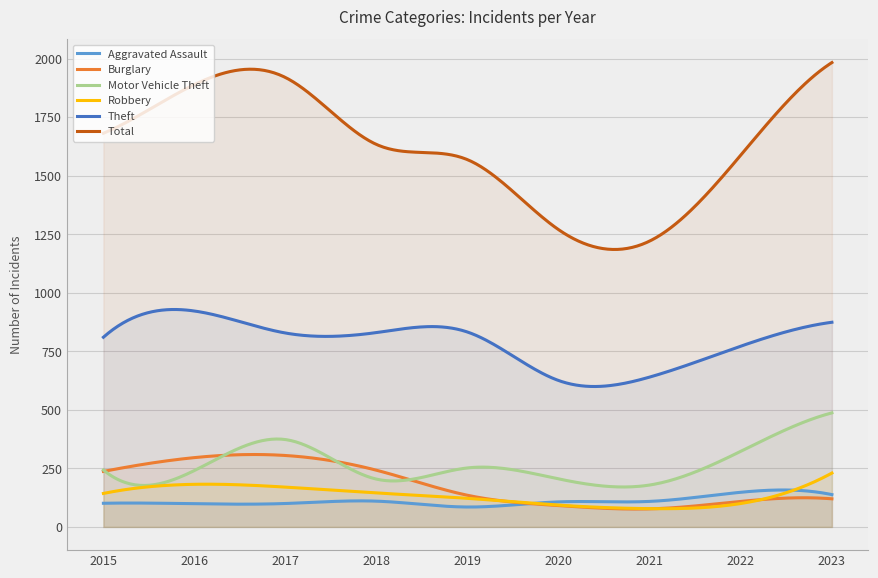

Reading left to right, what are all the values shown in this chart?

Aggravated Assault: 2015=101	2016=99	2017=100	2018=110	2019=85	2020=107	2021=109	2022=148	2023=138
Burglary: 2015=237	2016=296	2017=305	2018=242	2019=135	2020=91	2021=77	2022=109	2023=120
Motor Vehicle Theft: 2015=243	2016=241	2017=373	2018=204	2019=252	2020=205	2021=179	2022=323	2023=487
Robbery: 2015=143	2016=182	2017=170	2018=145	2019=122	2020=93	2021=78	2022=100	2023=230
Theft: 2015=810	2016=922	2017=828	2018=830	2019=832	2020=625	2021=640	2022=772	2023=874
Total: 2015=1681	2016=1889	2017=1919	2018=1633	2019=1568	2020=1269	2021=1221	2022=1588	2023=1983